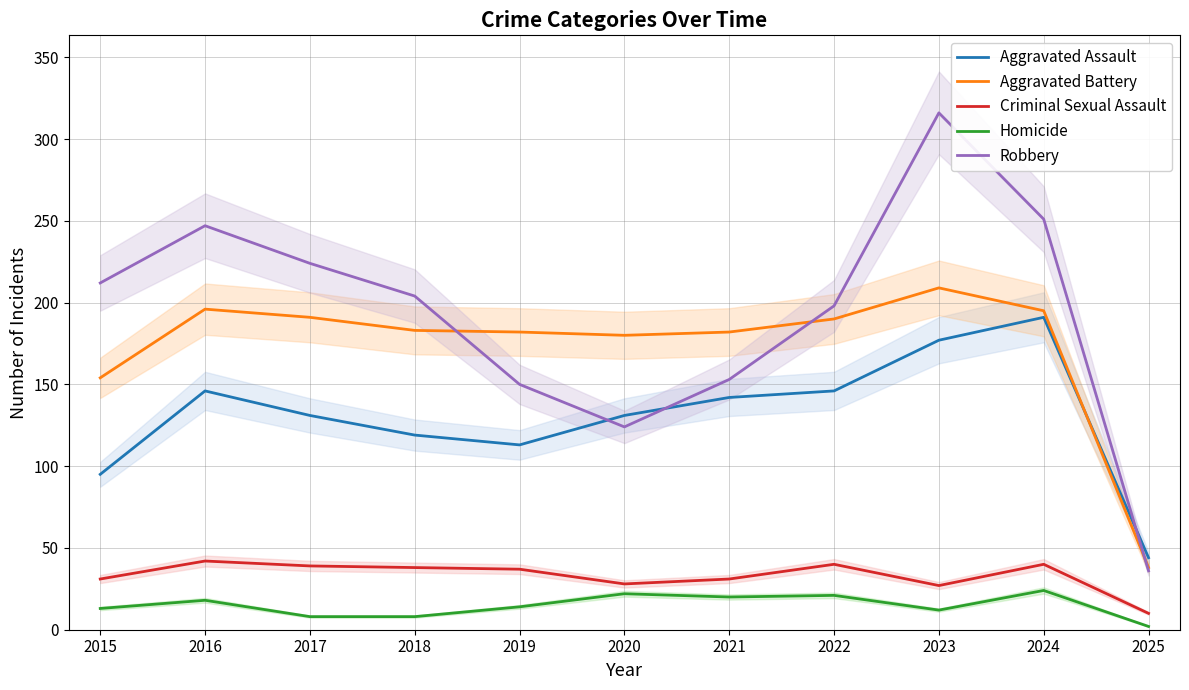

What is the spread (max minus min) of values at 2019?

168